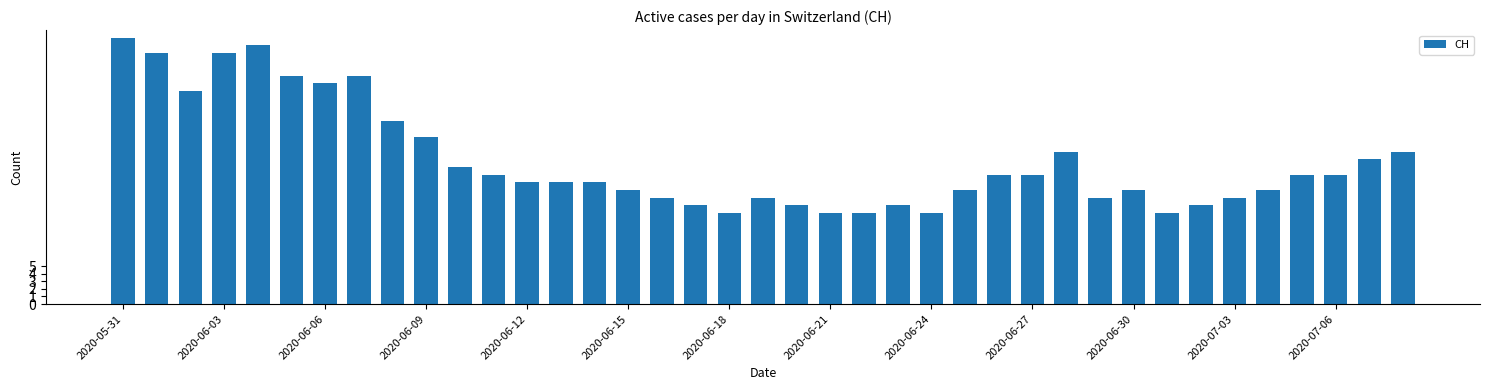

What is the value of the 21st bar from the left?

13